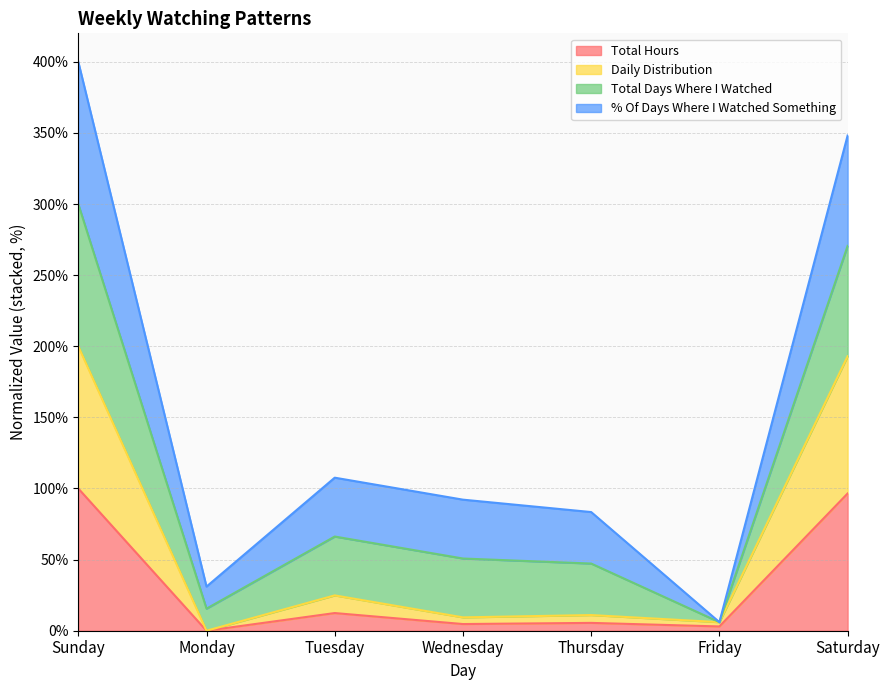

What is the average value of the Total Hours series?

31.7